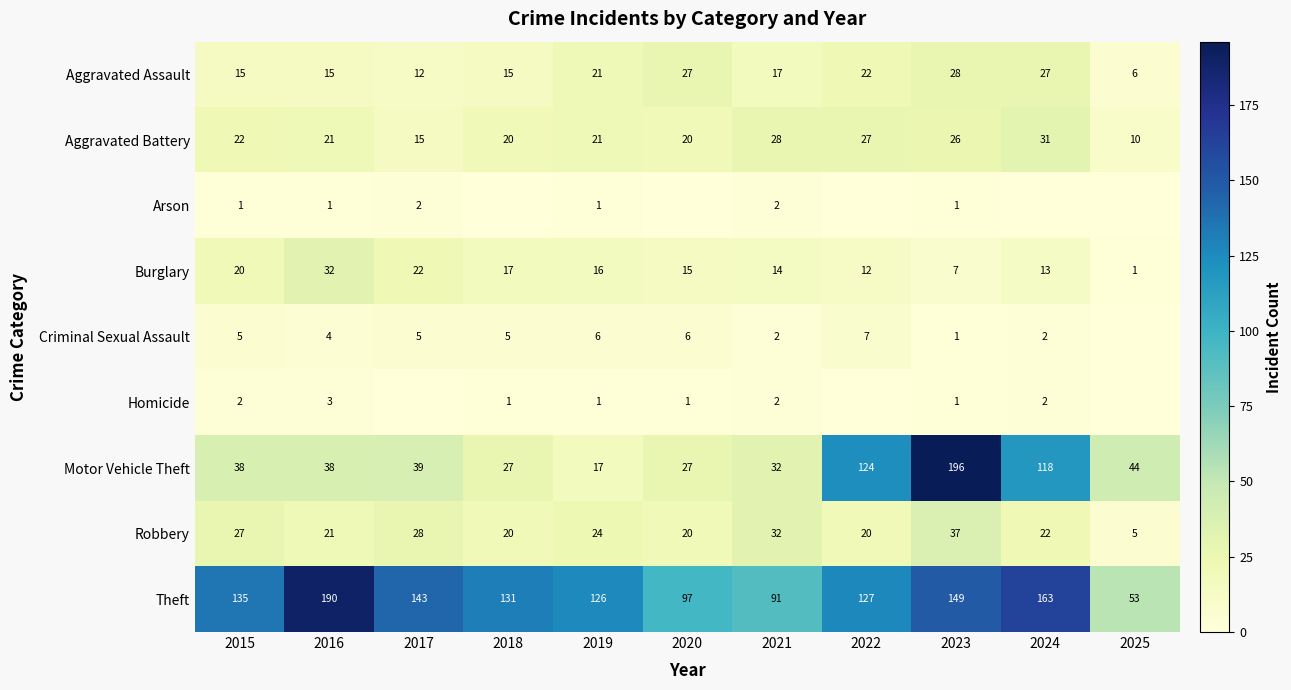

What is the difference between the highest and lowest values at 2018?

131